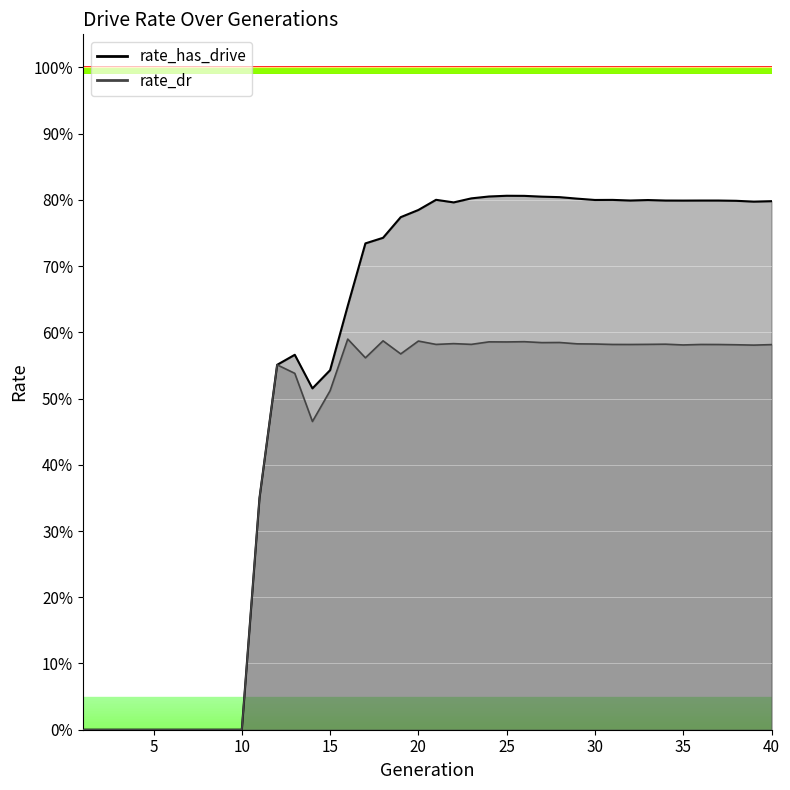

At which category does the chart reach its minimum across all series?

1